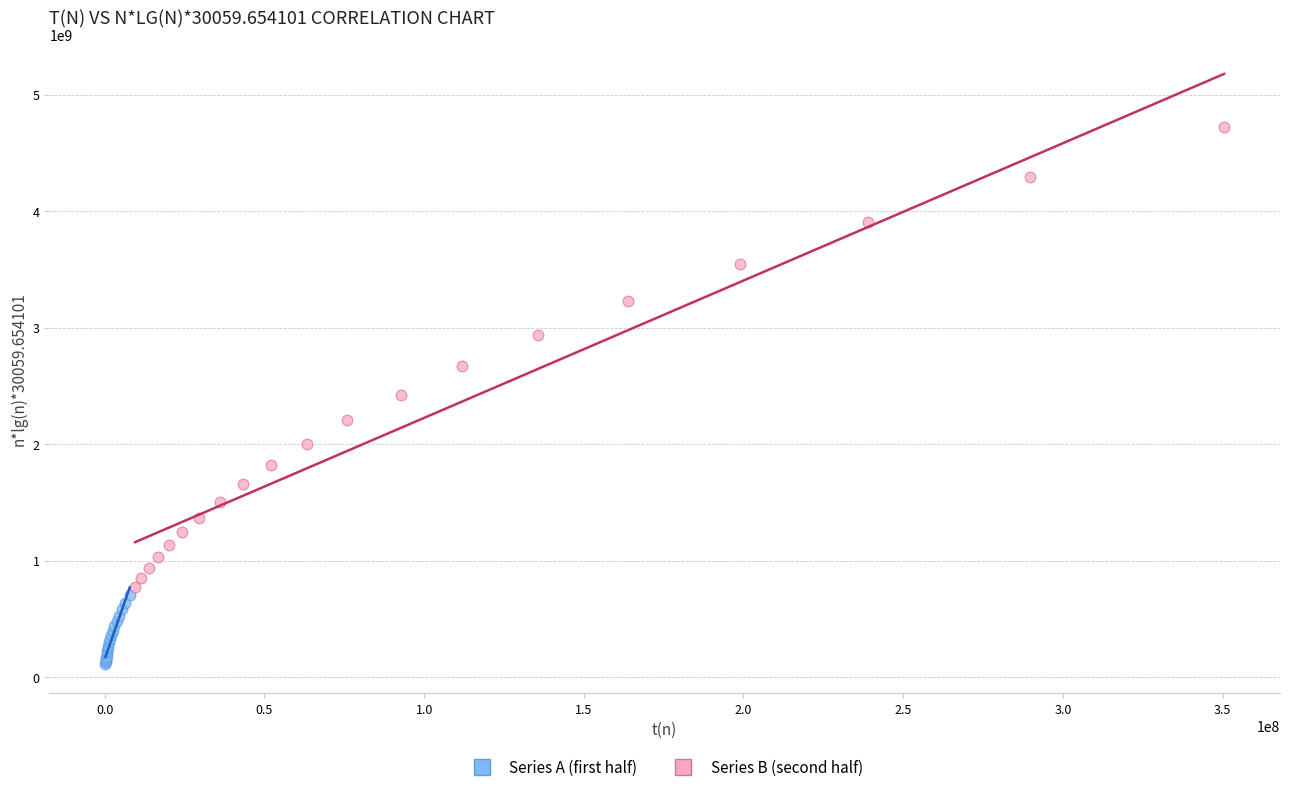

Which series has the largest Y range (max minus min)?

Series B (second half)